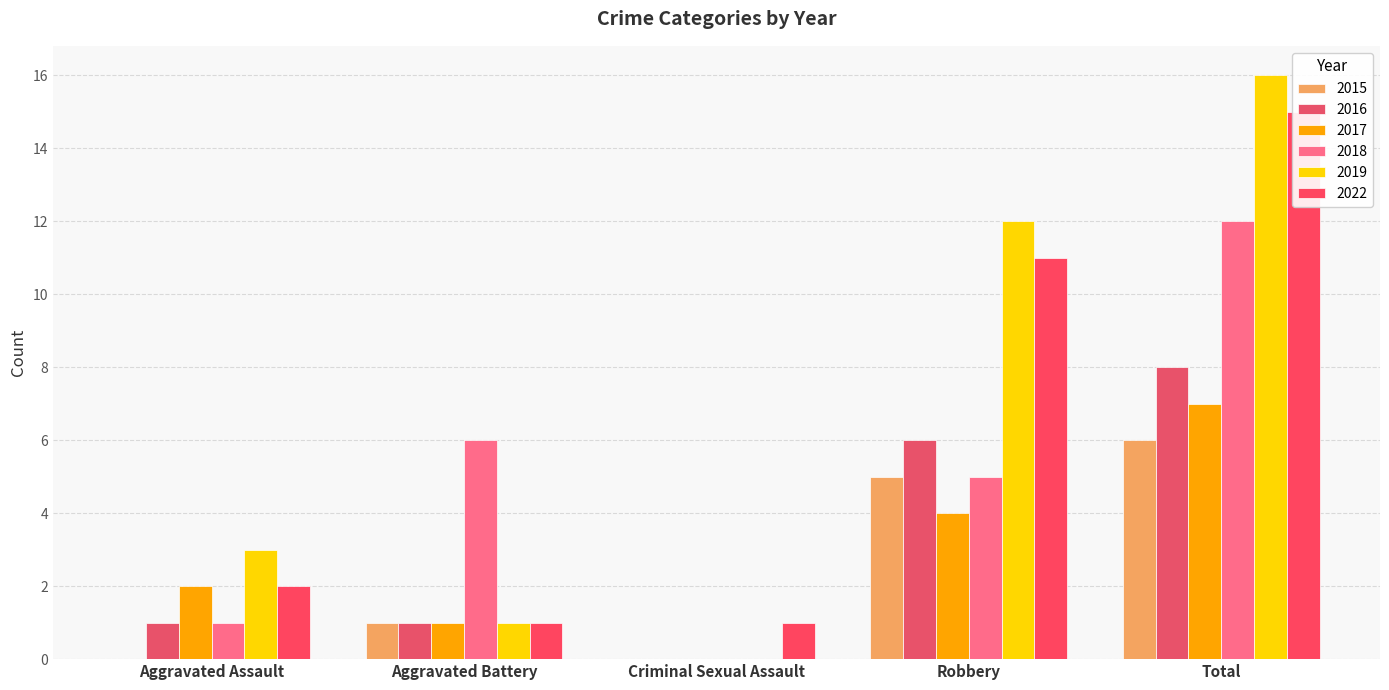

What are all the series names shown in the legend?

2015, 2016, 2017, 2018, 2019, 2022